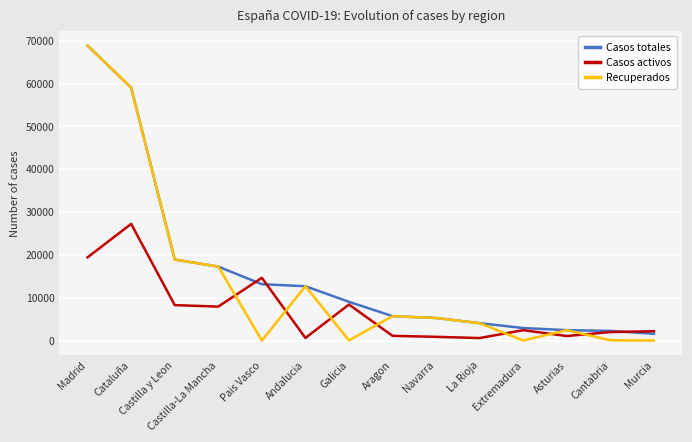

What is the difference between the maximum and minimum values in the Recuperados series?

68852